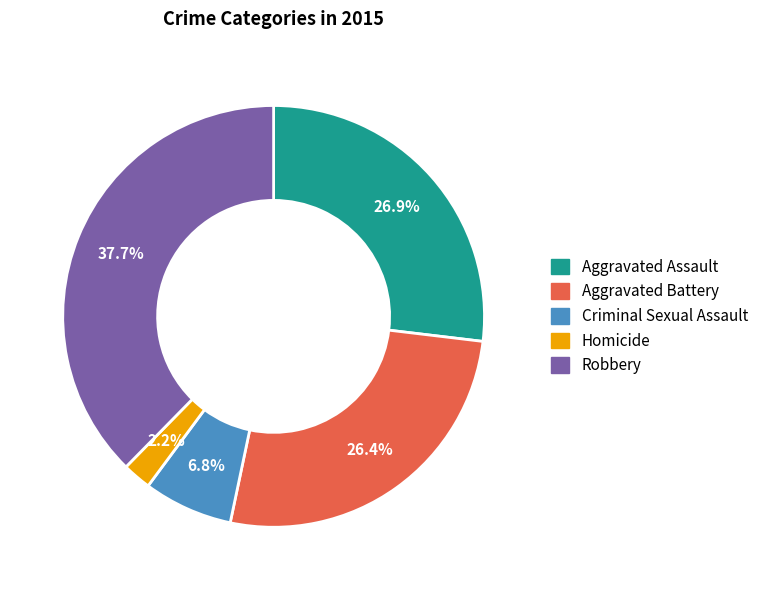

Approximately how many times larger is the value at Criminal Sexual Assault compared to Aggravated Battery?

0.3